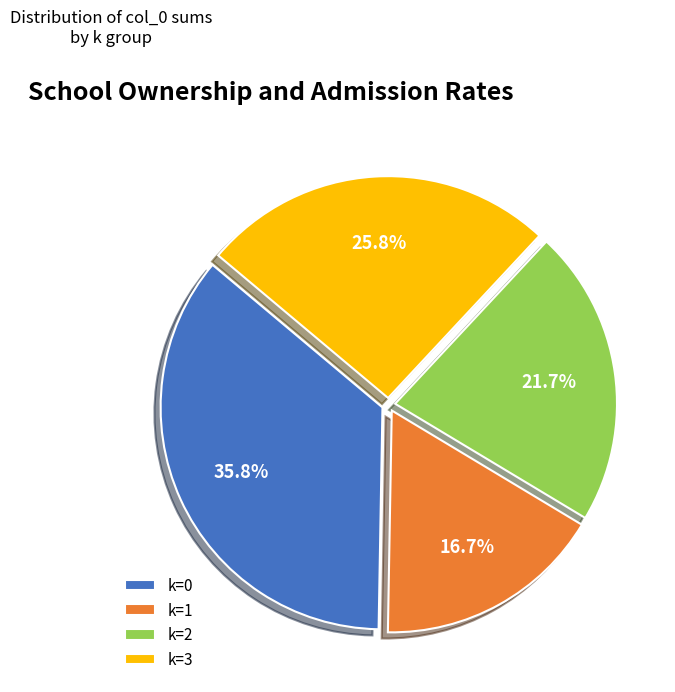

Count the number of slices in the pie.

4